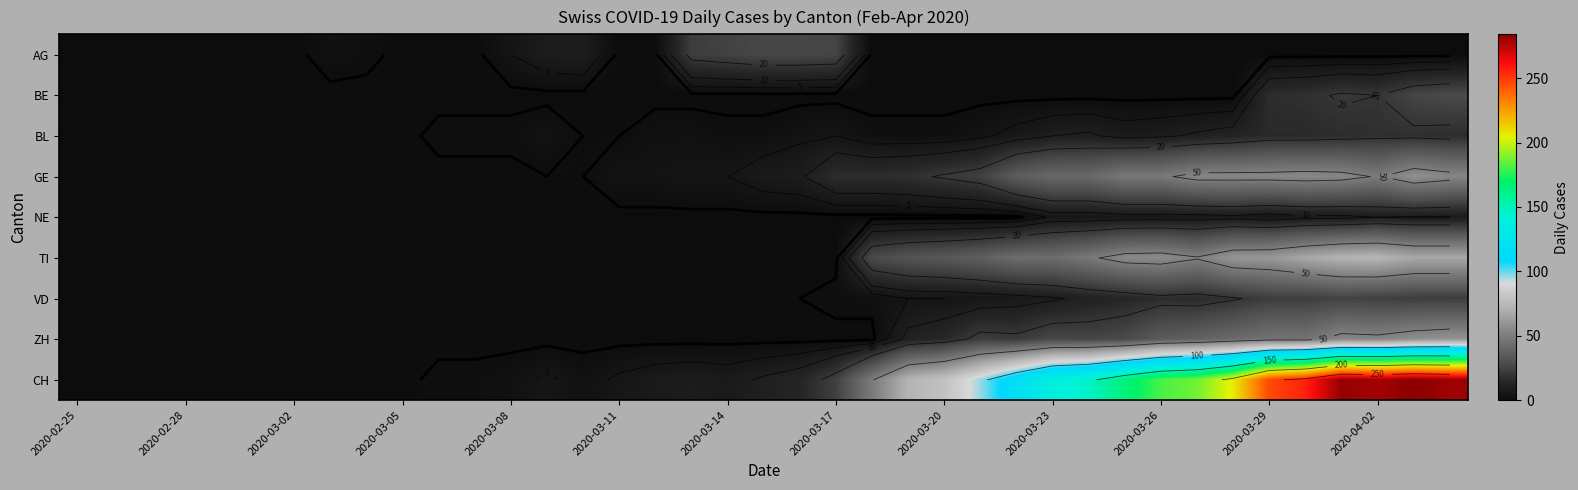

What is the maximum value for BL?

18